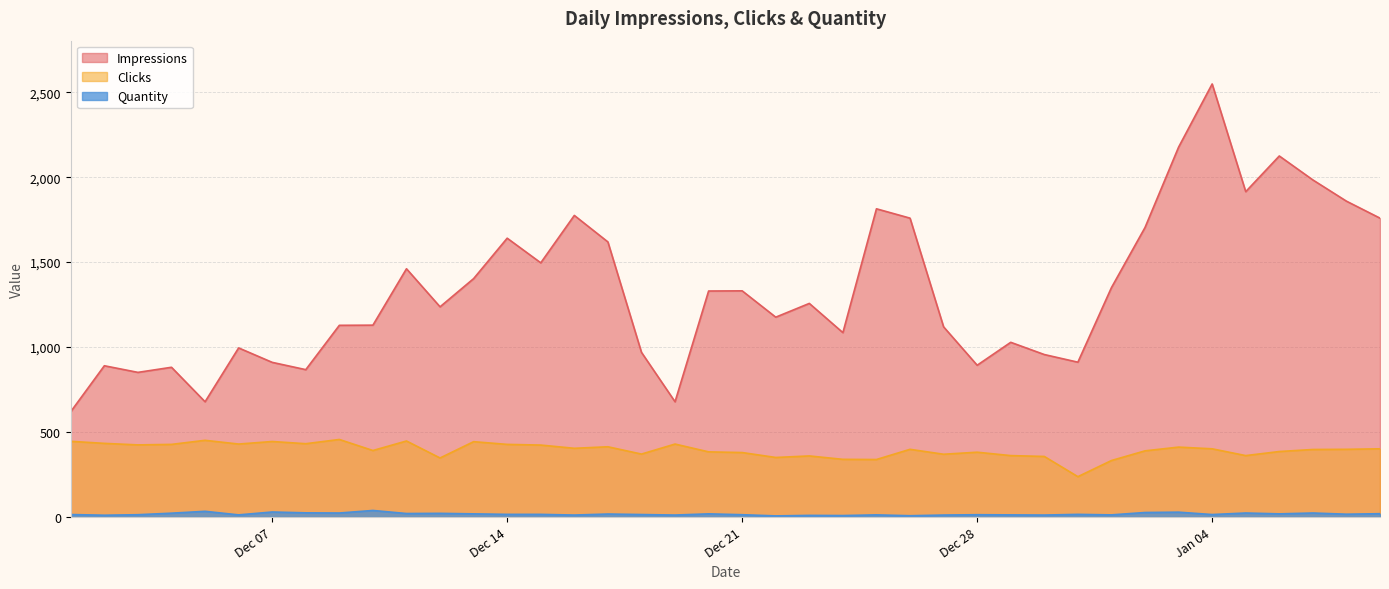

Rank the series by their maximum value, from lowest to highest.

Quantity, Clicks, Impressions